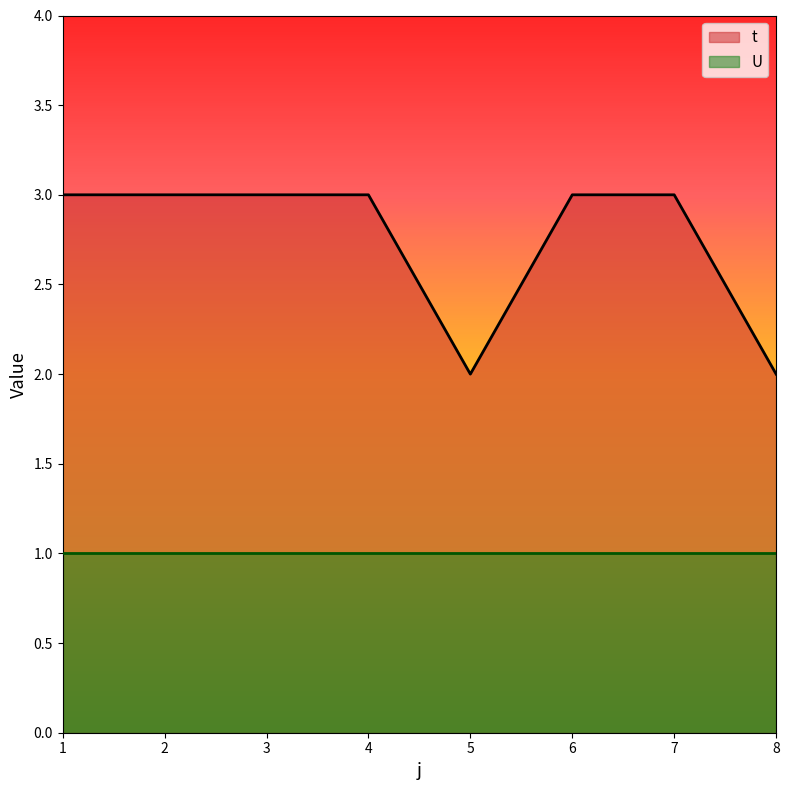

List the labels in order of value, largest first.

1, 2, 3, 4, 6, 7, 5, 8